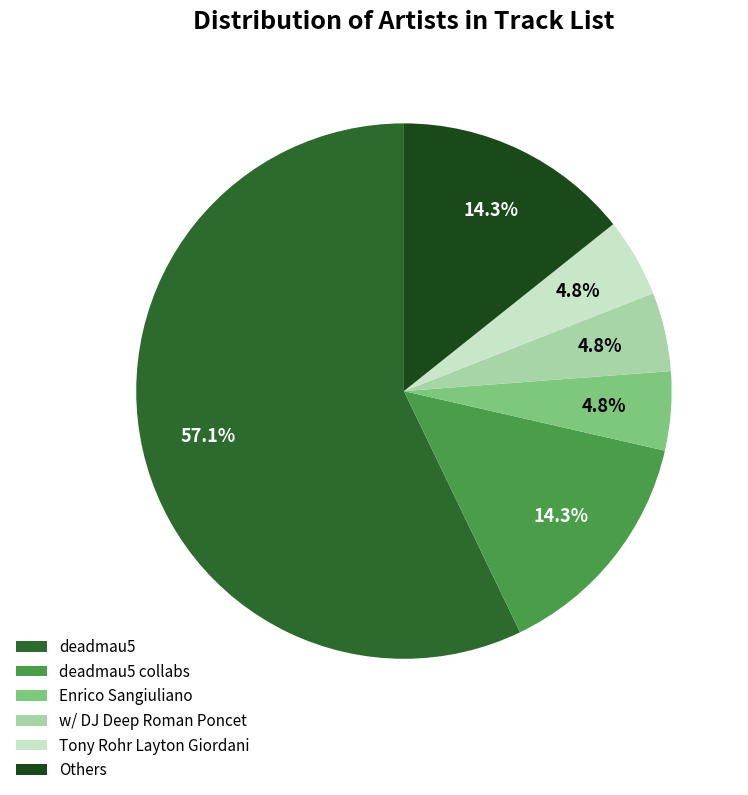

What is the largest slice in the pie chart?

deadmau5